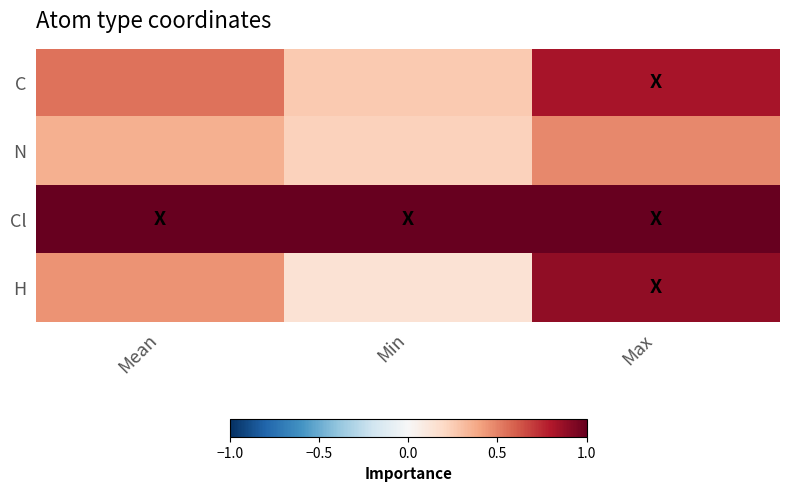

Reading right to left, what are all the values shown in this chart?

C: Max=0.8	Min=0.3	Mean=0.5
N: Max=0.5	Min=0.2	Mean=0.4
Cl: Max=1.0	Min=1.0	Mean=1.0
H: Max=0.9	Min=0.1	Mean=0.4